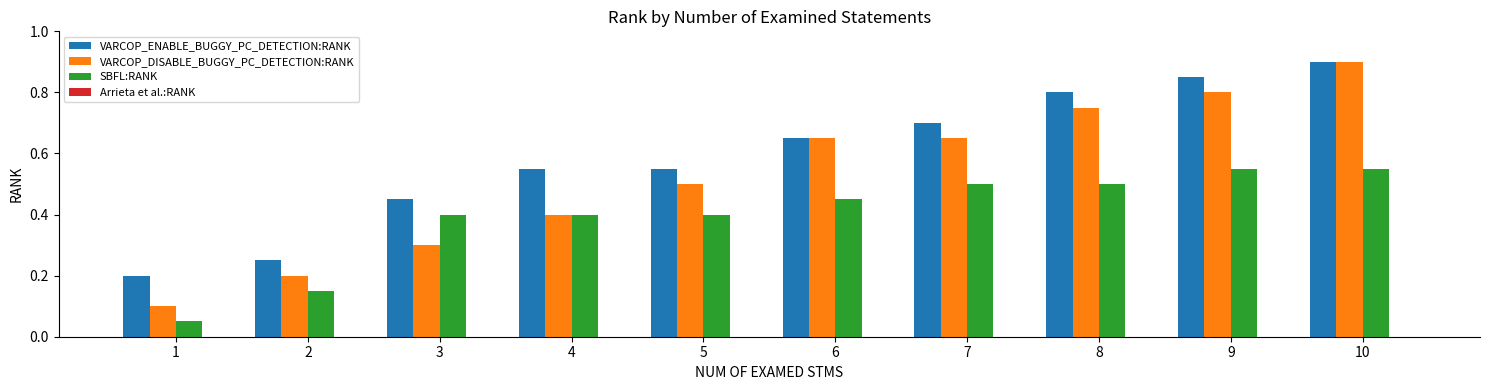

Which category has the highest value across all series?

10